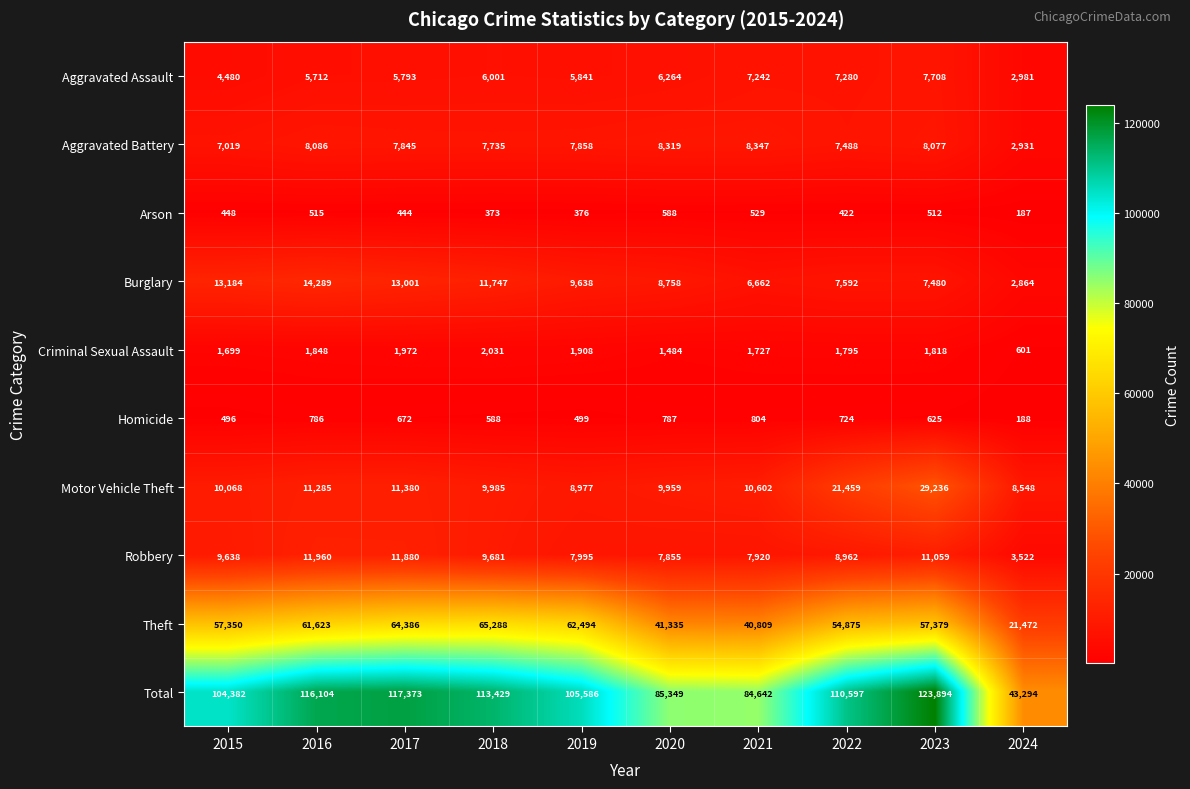

What is the average value of the Aggravated Assault series?

5930